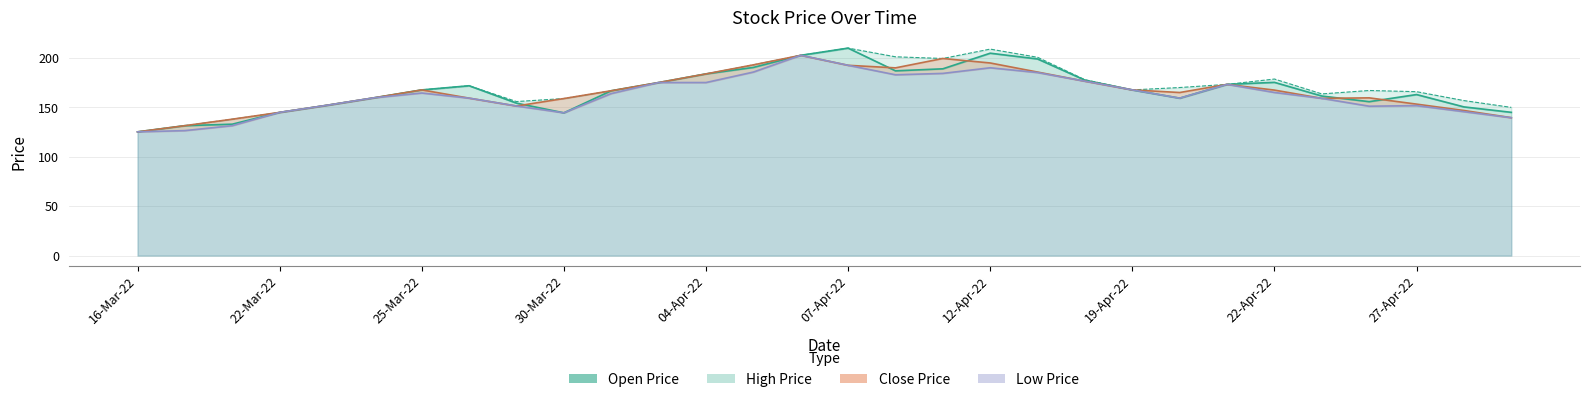

Which series has the widest spread of values?

Open Price